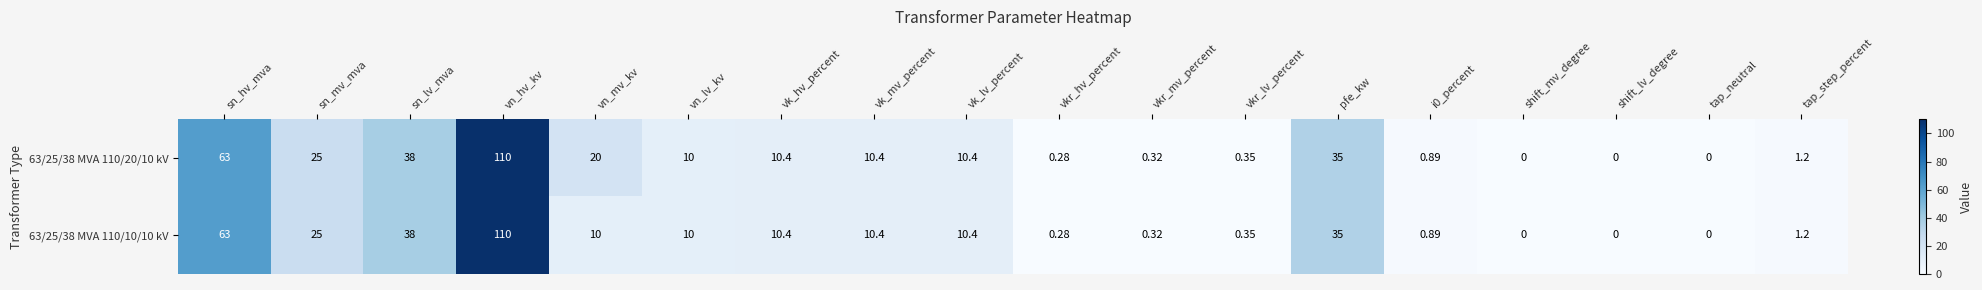

At which label is 63/25/38 MVA 110/20/10 kV closest to 55?

sn_hv_mva